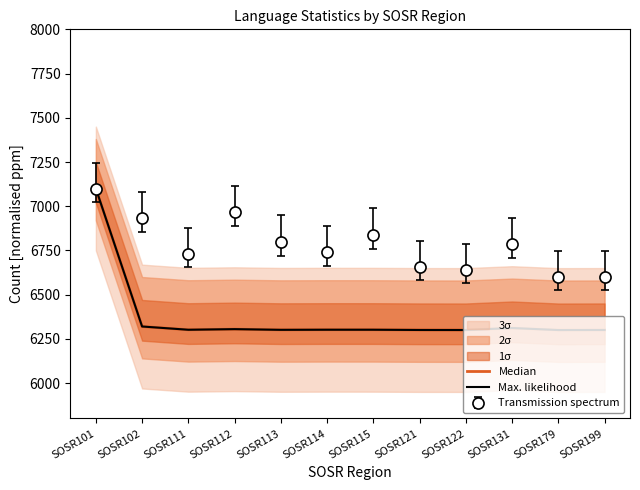

The Max. likelihood series shows 3423.8 at SOSR102. True or false?

False